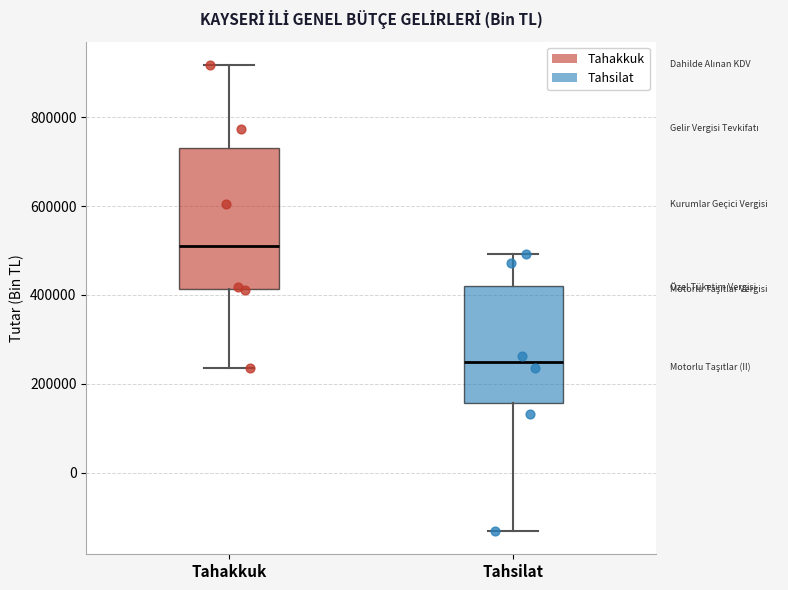

Which box is the tallest, from its lower edge to its upper edge?

Tahakkuk